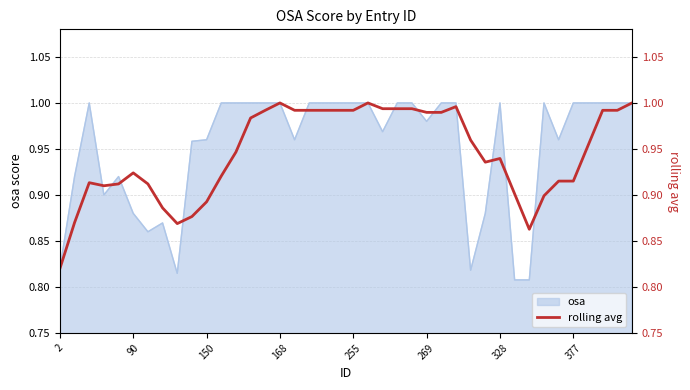

Reading left to right, extract all data points from this chart.

0.8	0.9	0.9	0.9	0.9	0.9	0.9	0.9	0.9	0.9	0.9	0.9	0.9	1.0	1.0	1.0	1.0	1.0	1.0	1.0	1.0	1.0	1.0	1.0	1.0	1.0	1.0	1.0	1.0	0.9	0.9	0.9	0.9	0.9	0.9	0.9	1.0	1.0	1.0	1.0